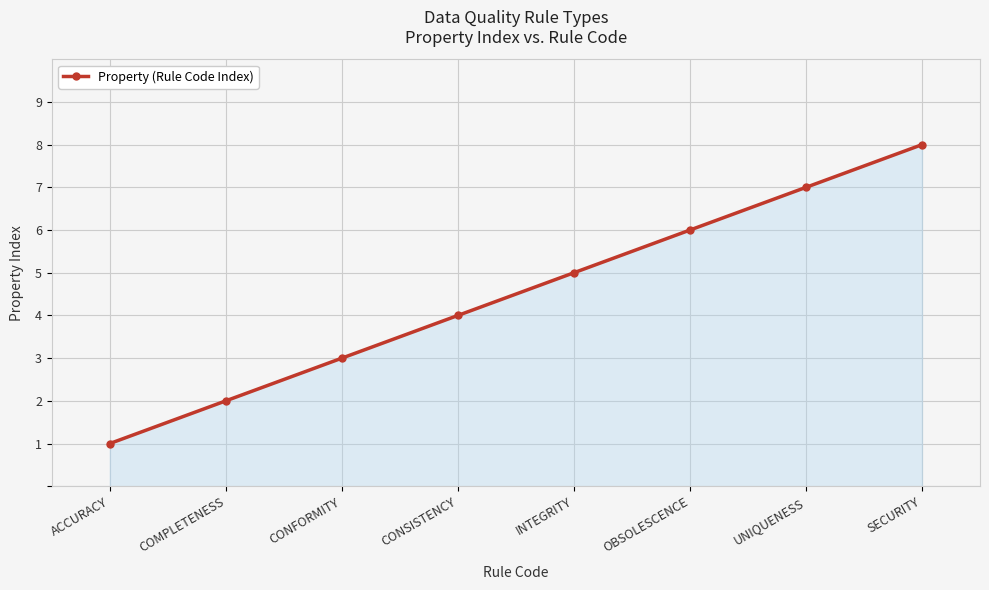

Reading left to right, list all the values displayed in this chart.

1	2	3	4	5	6	7	8